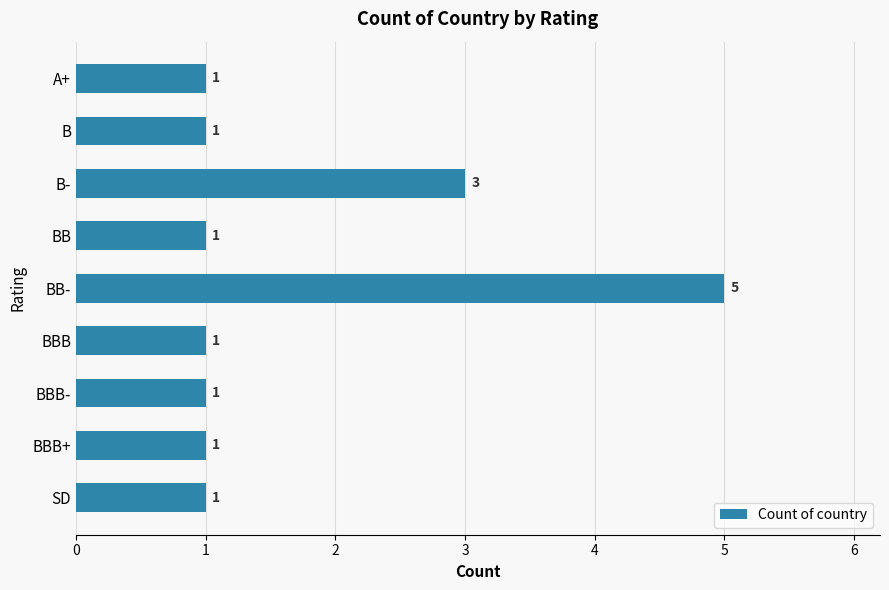

What is the label of the 9th bar from the bottom?

A+